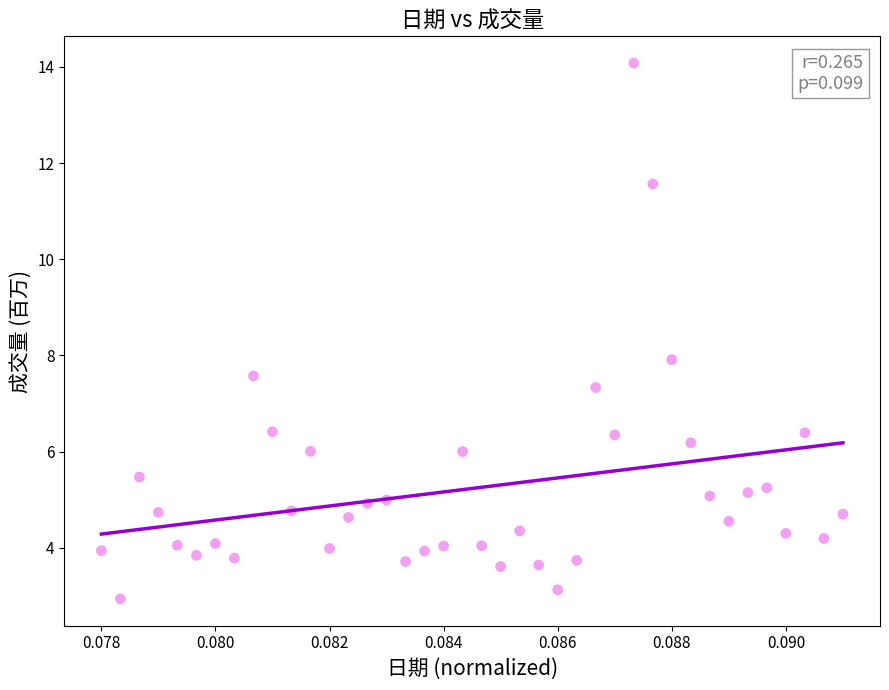

What is the range of Y values (max minus min)?

11.1